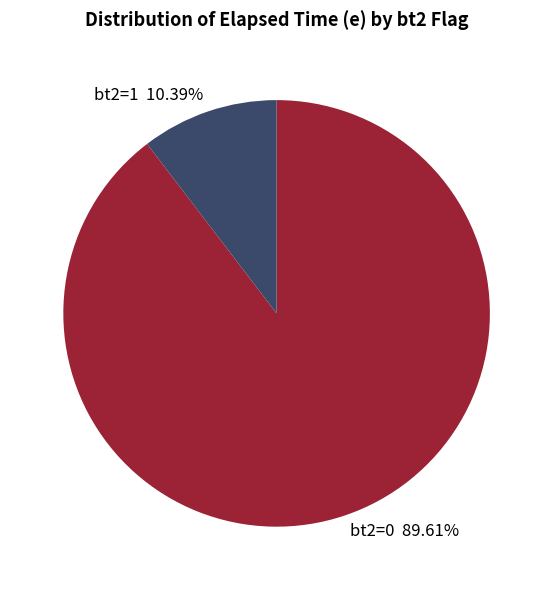

Which has a higher value, bt2=0 89.61% or bt2=1 10.39%?

bt2=0 89.61%